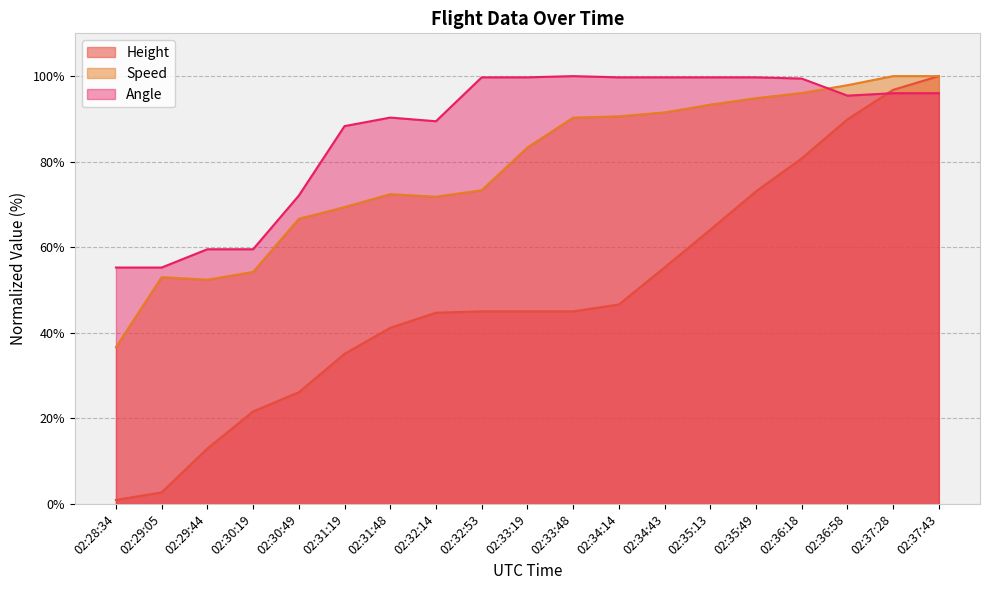

Between 02:31:48 and 02:32:14, which is larger?

02:32:14